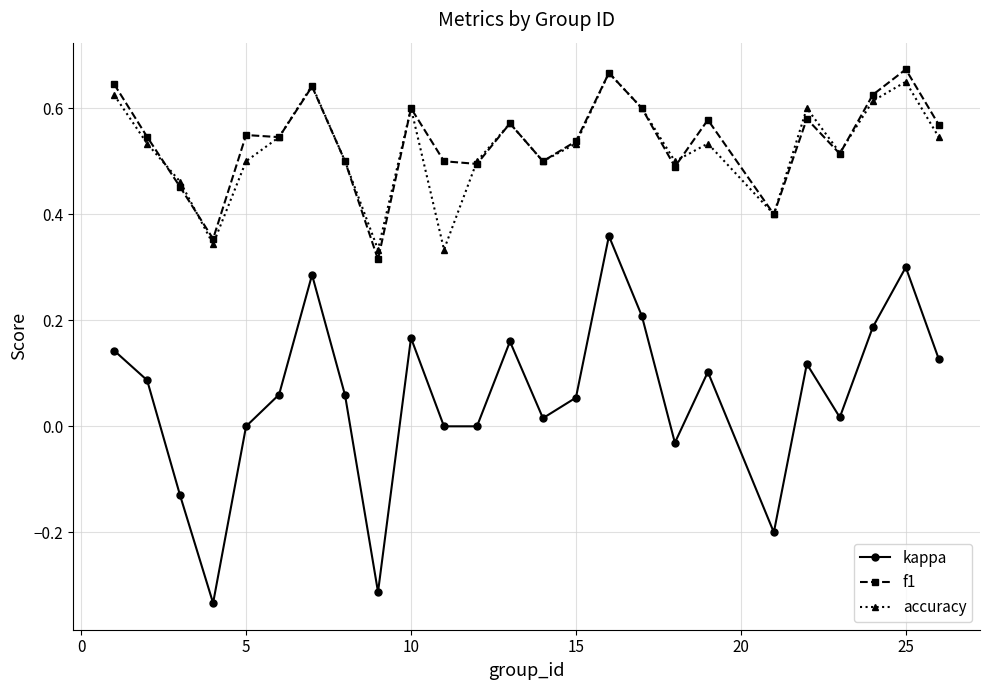

Does the chart have visible grid lines?

Yes